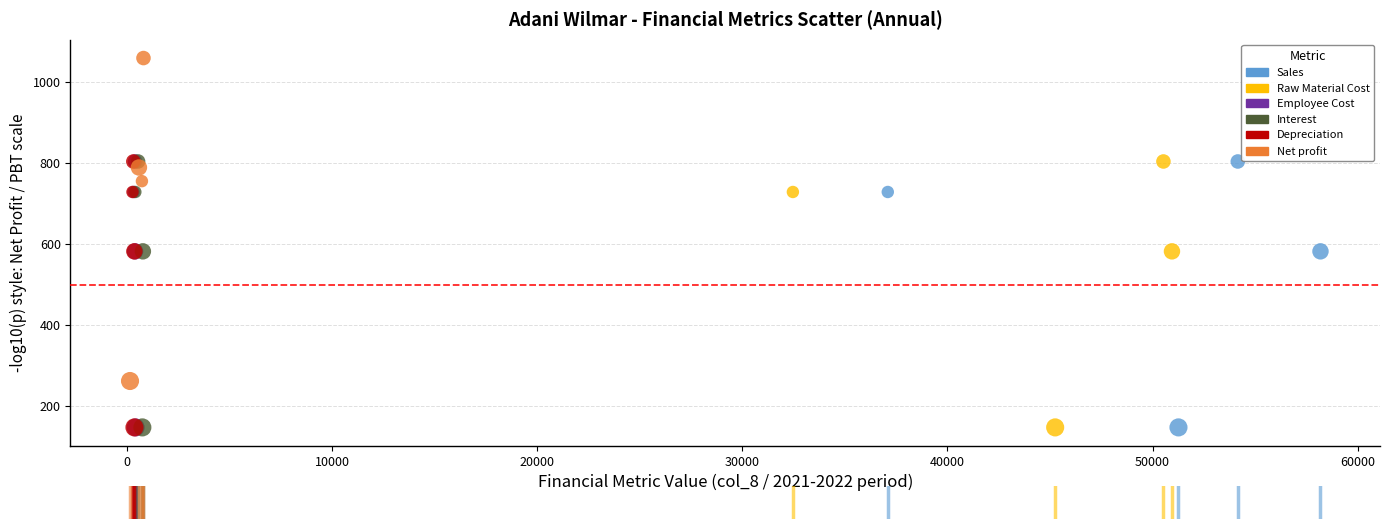

Which series contains the highest Y value?

Net profit